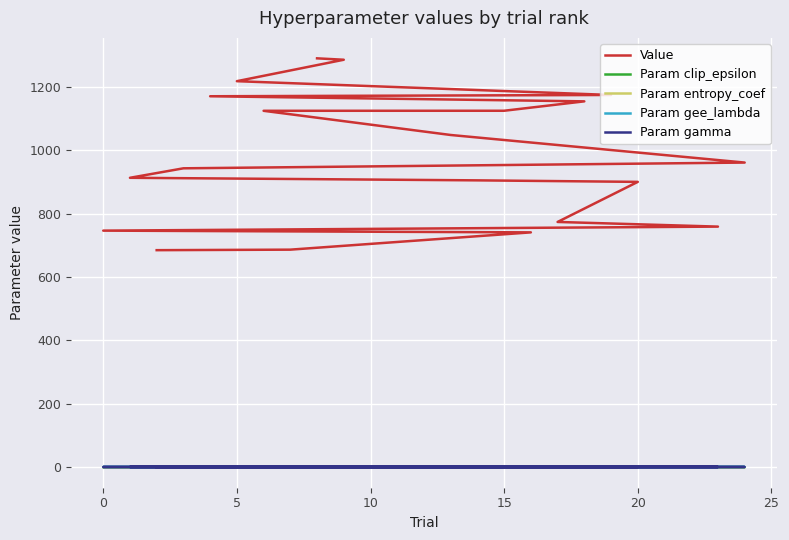

True or false: Param clip_epsilon and Value cross at least once.

False